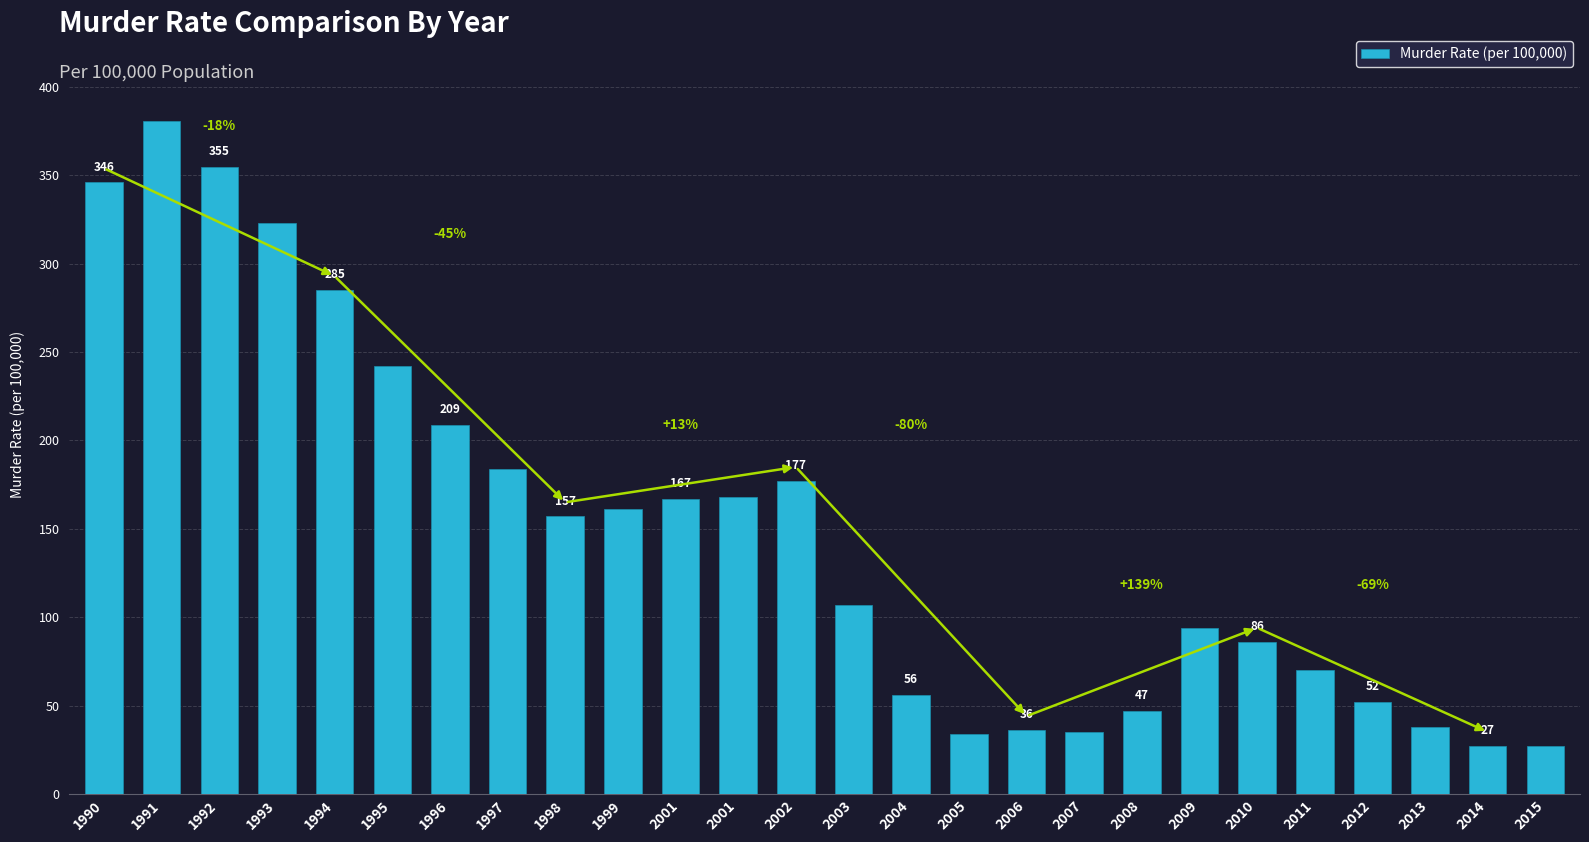

What is the ratio of the value at 2012 to the value at 2003?

0.5